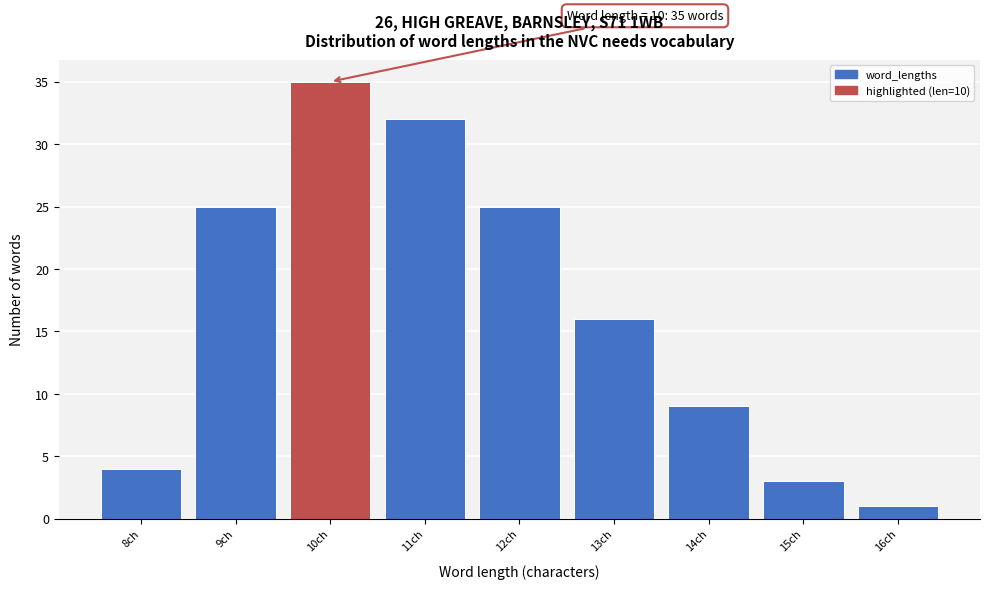

Which range on the x-axis has the tallest bar?

9.5 to 10.5